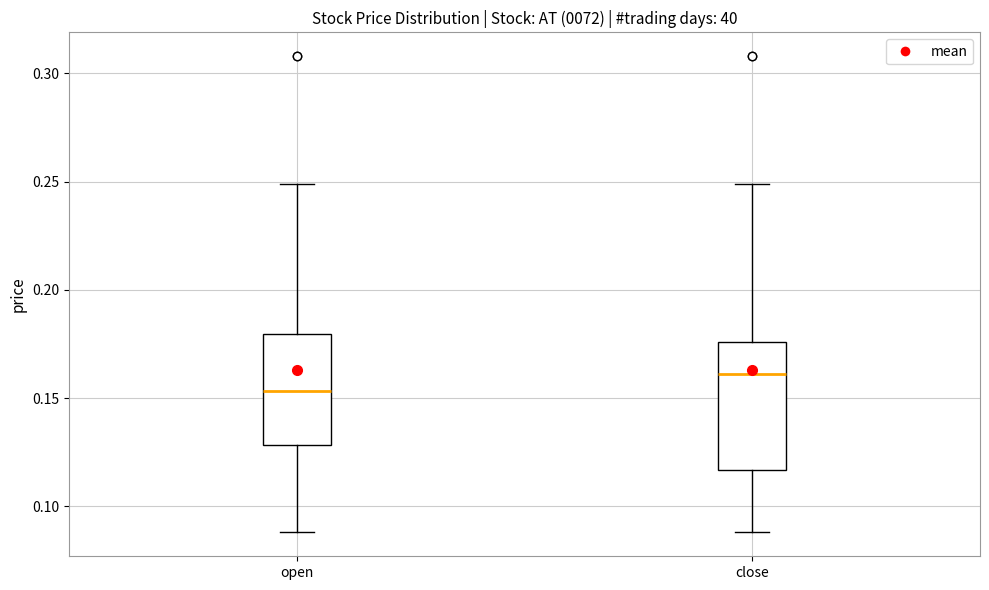

Reading left to right, transcribe this box plot: for each box, give where its median line is, the range the box spans, and where its two whiskers end, as read against the y-axis. The values are not printed on the chart, so give them approximately, as read against the axis.

open: median 0.155, box 0.130 to 0.180, whiskers 0.090 to 0.250
close: median 0.160, box 0.115 to 0.175, whiskers 0.090 to 0.250